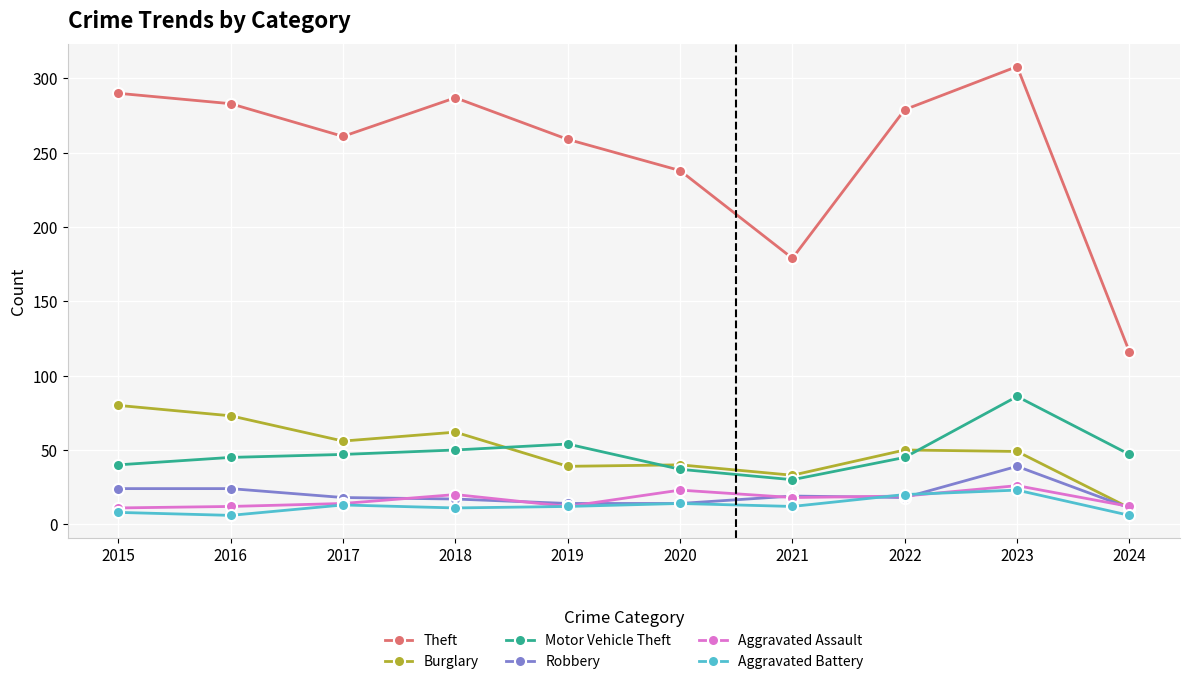

What is the sum of all Aggravated Battery values?

125